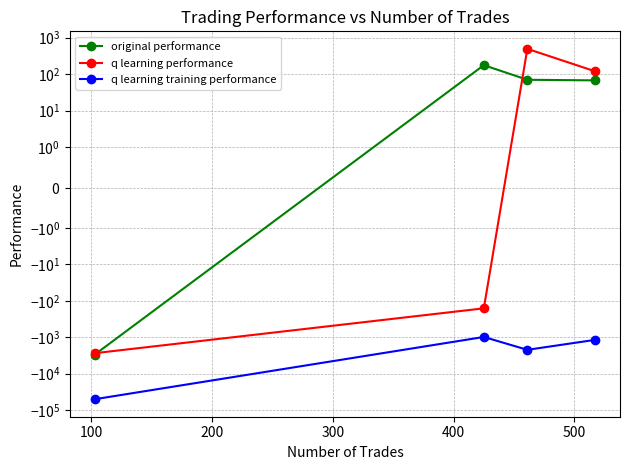

True or false: original performance and q learning training performance cross at least once.

False